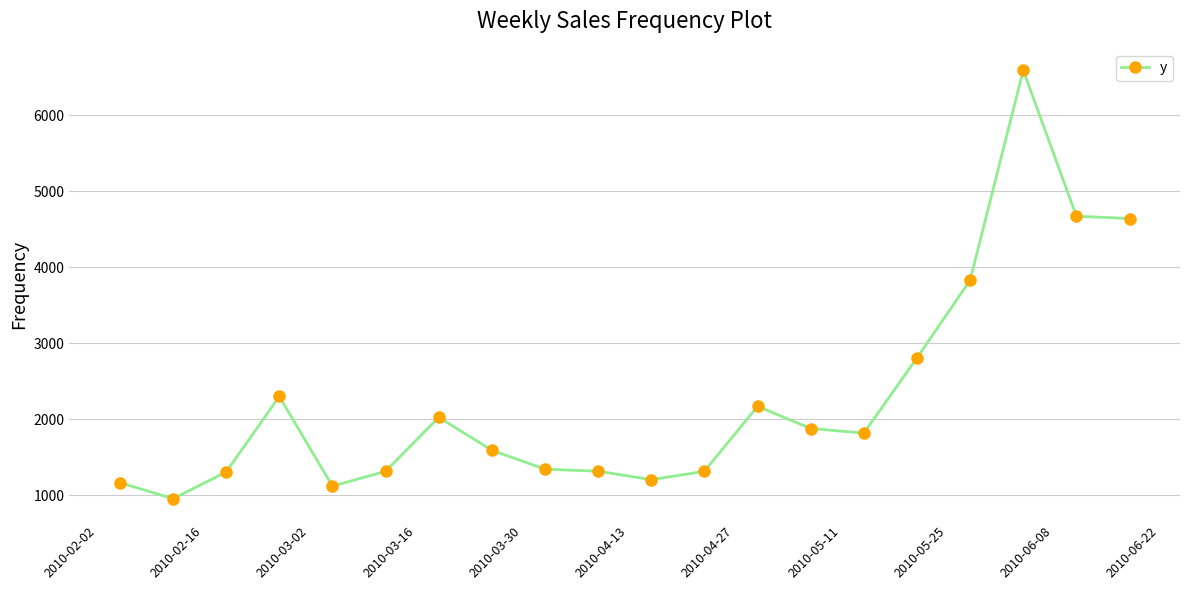

What is the difference between the maximum and second lowest values?

5472.0